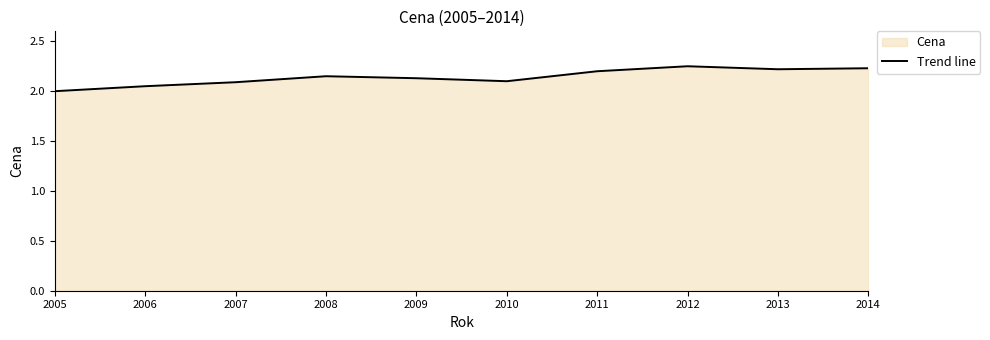

What is the change in value from 2007 to 2011?

+0.1